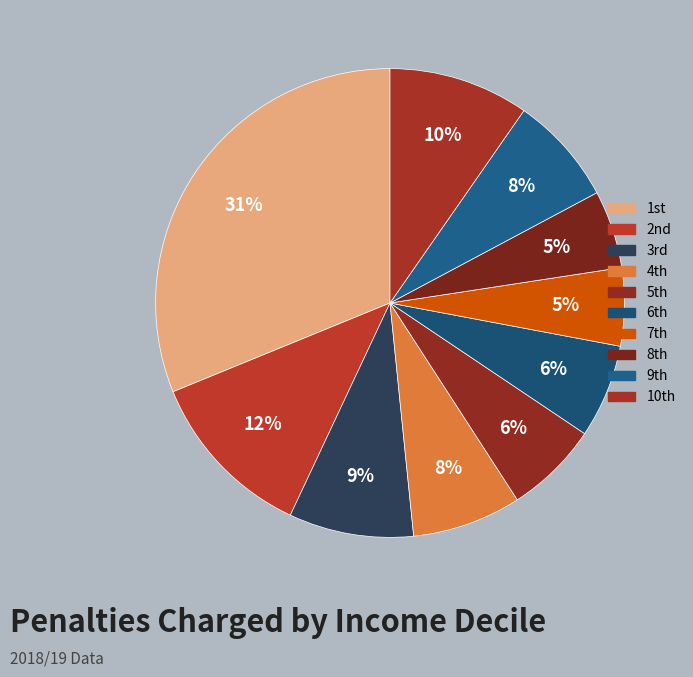

Count the number of slices in the pie.

10